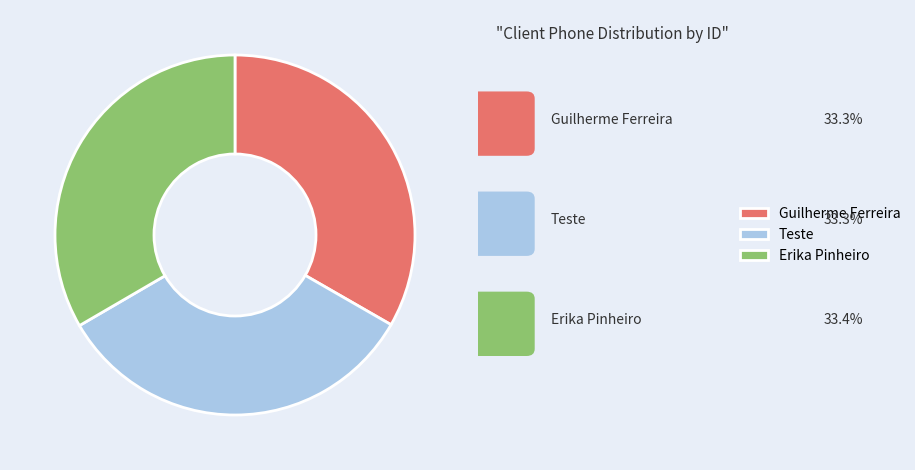

How many slices are in this pie chart?

3